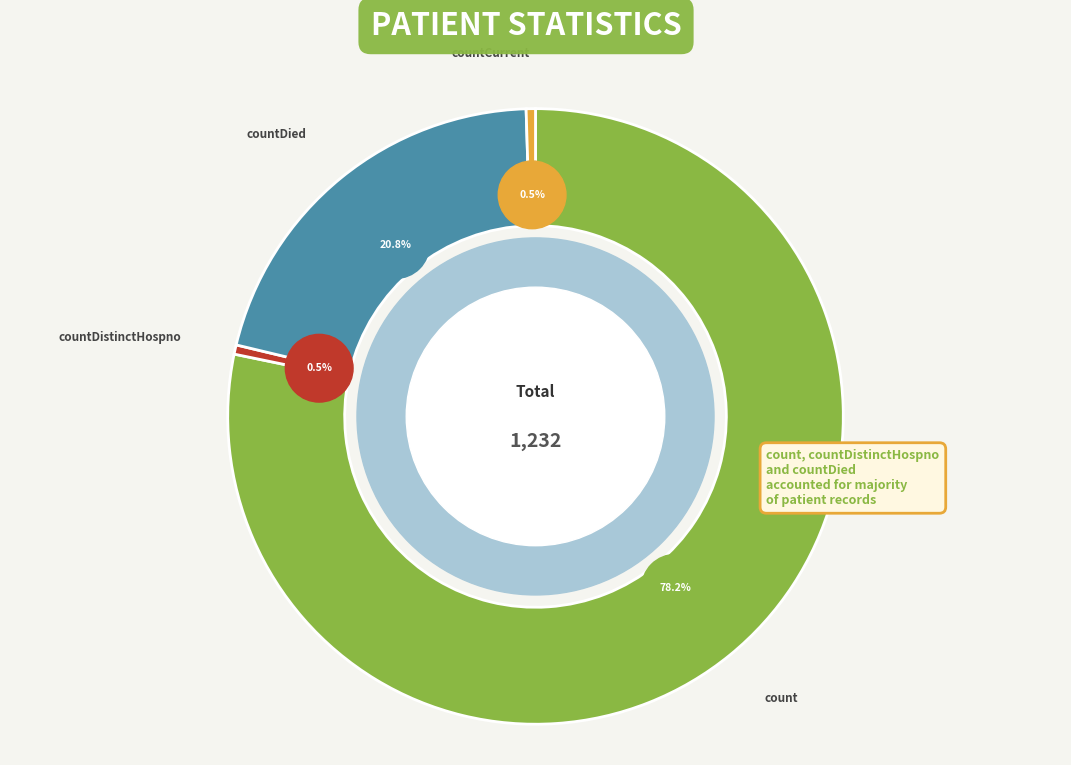

What is the total percentage of countCurrent and countCurrentSuspected?

0.5%